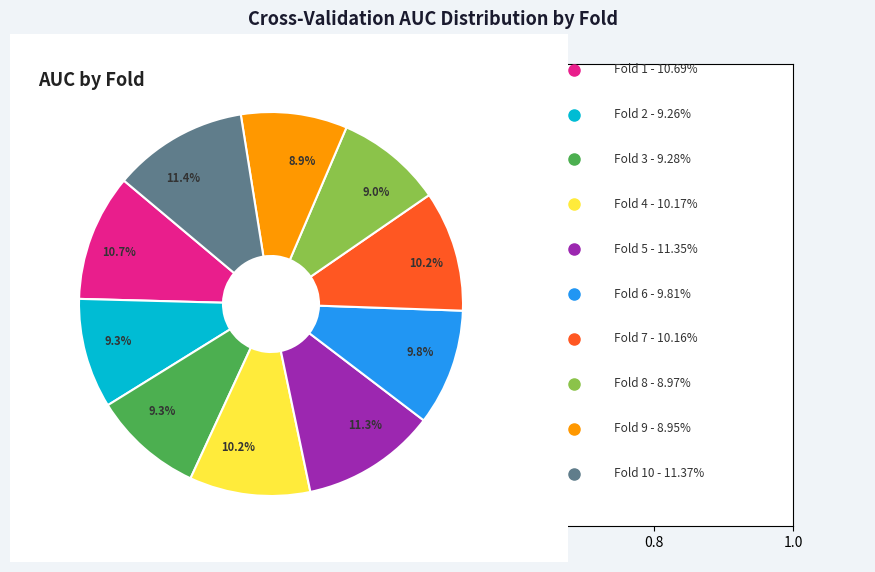

Does any single category account for the majority?

No